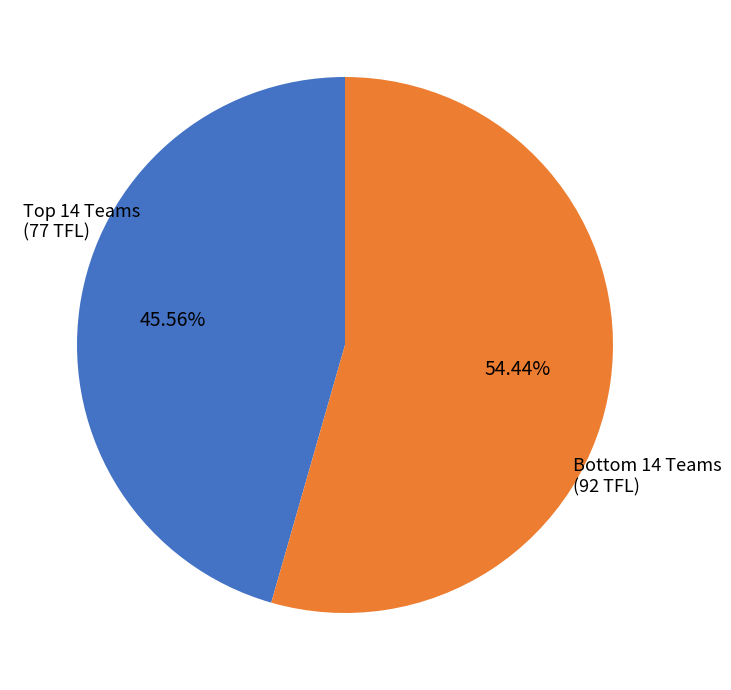

Is there any slice that represents more than half of the pie?

Yes